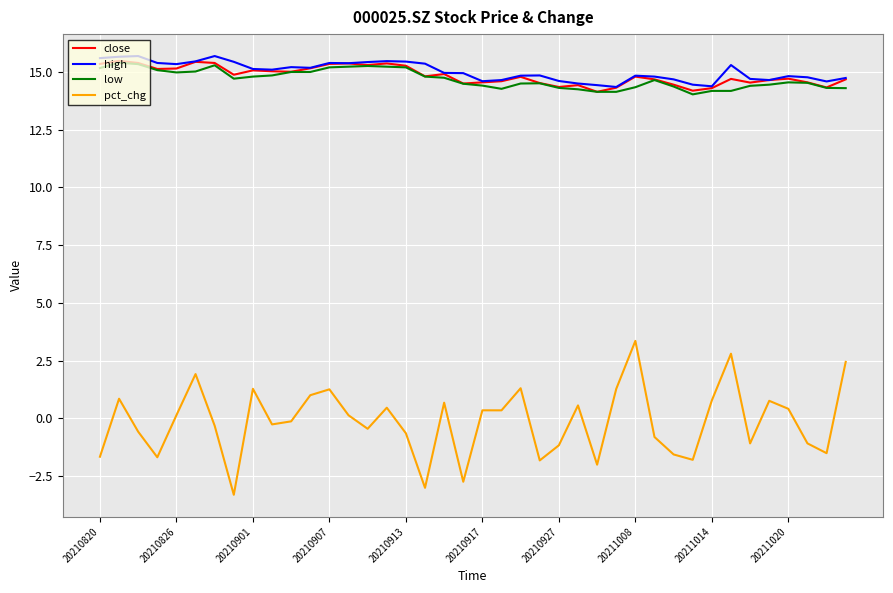

True or false: pct_chg and low cross at least once.

False